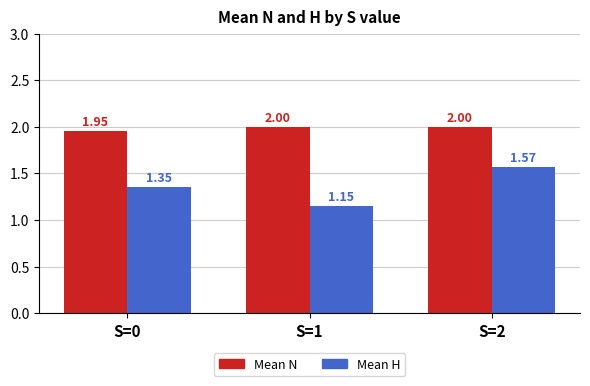

What is the sum of all Mean H values?

4.1